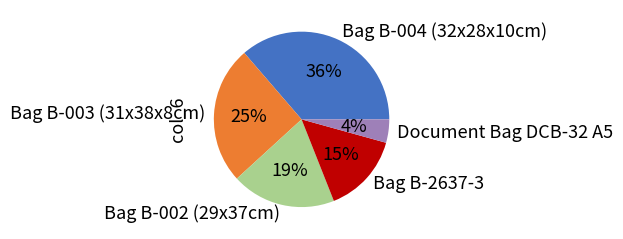

Rank the categories by value from highest to lowest.

Bag B-004 (32x28x10cm), Bag B-003 (31x38x8cm), Bag B-002 (29x37cm), Bag B-2637-3, Document Bag DCB-32 A5